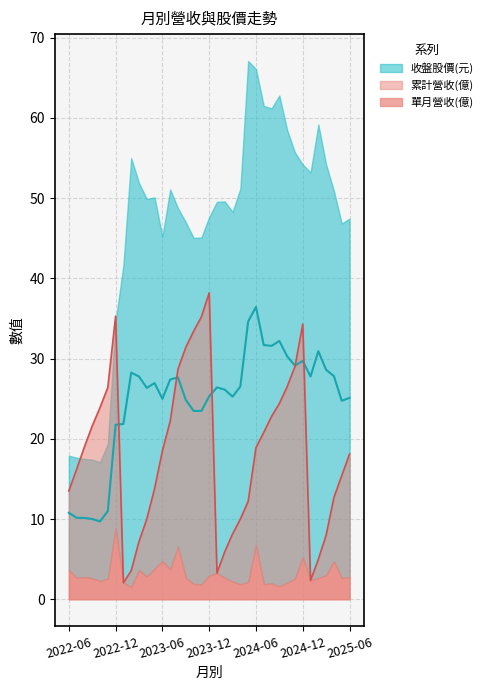

Between which two adjacent categories do 收盤股價(元) and 累計營收(億) first intersect?

2022-12 and 2023-01